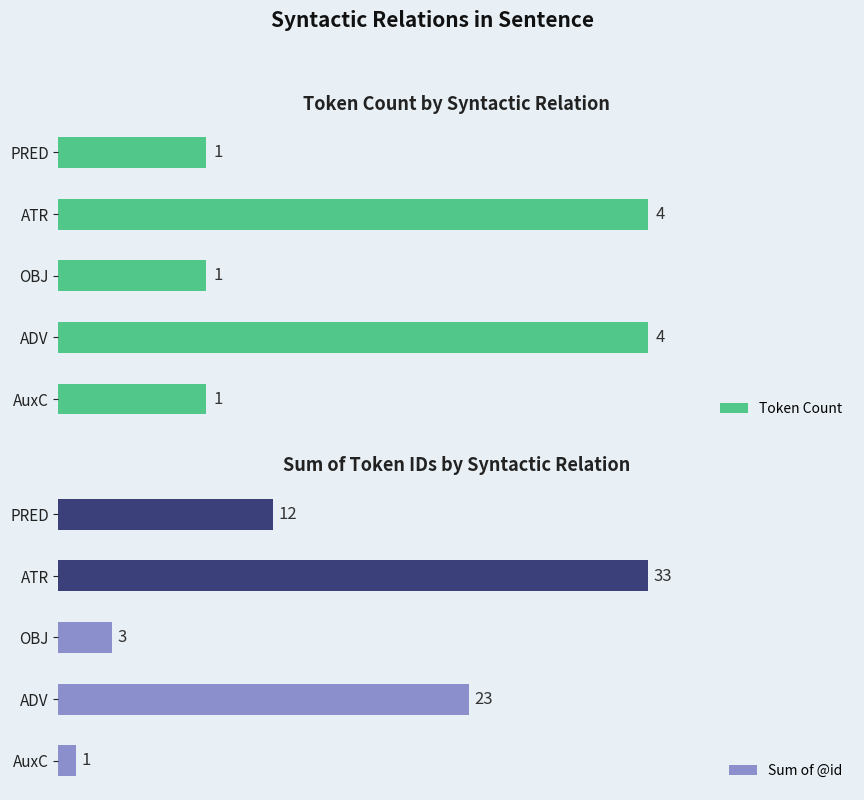

Which category has the lowest value in the Sum of @id series?

AuxC